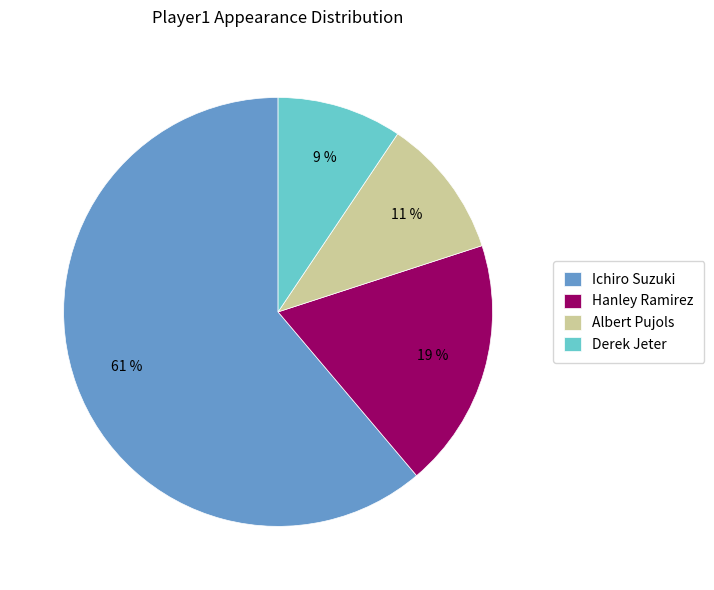

How many slices are in this pie chart?

4